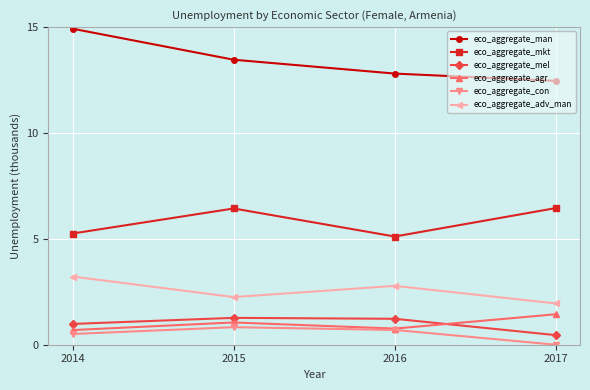

At which category does eco_aggregate_mkt reach its first local valley?

2016